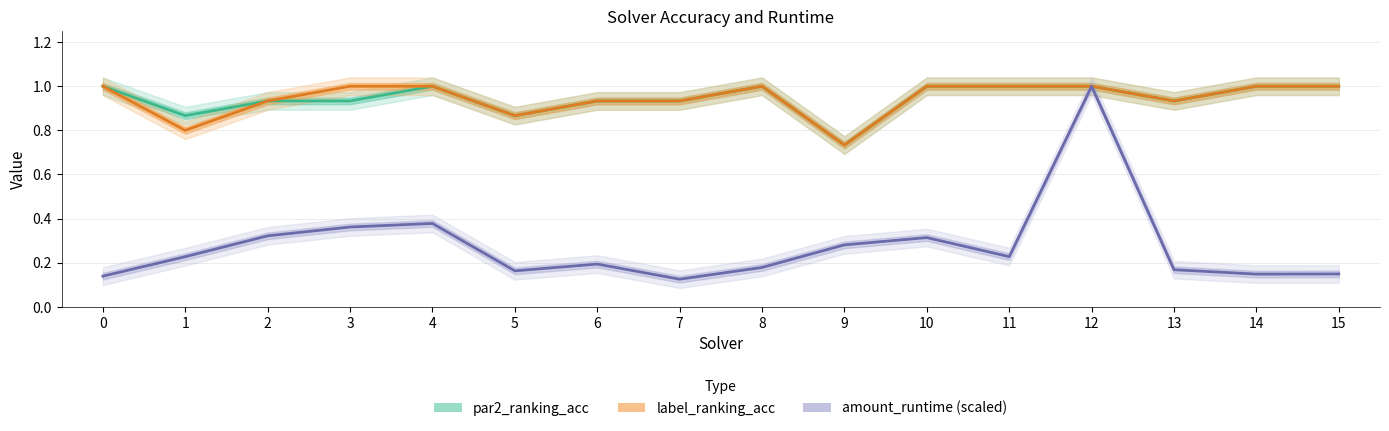

What is the difference between the maximum and minimum values in the amount_runtime series?

0.9